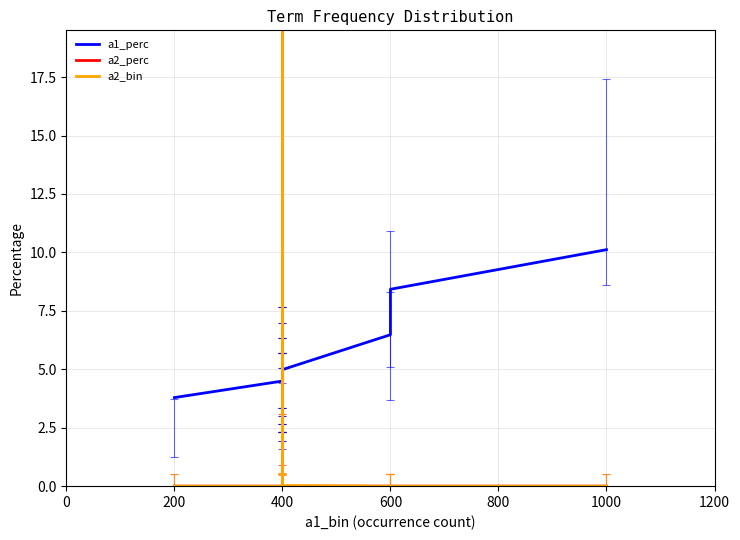

What is the label of the 6th point from the right?

14